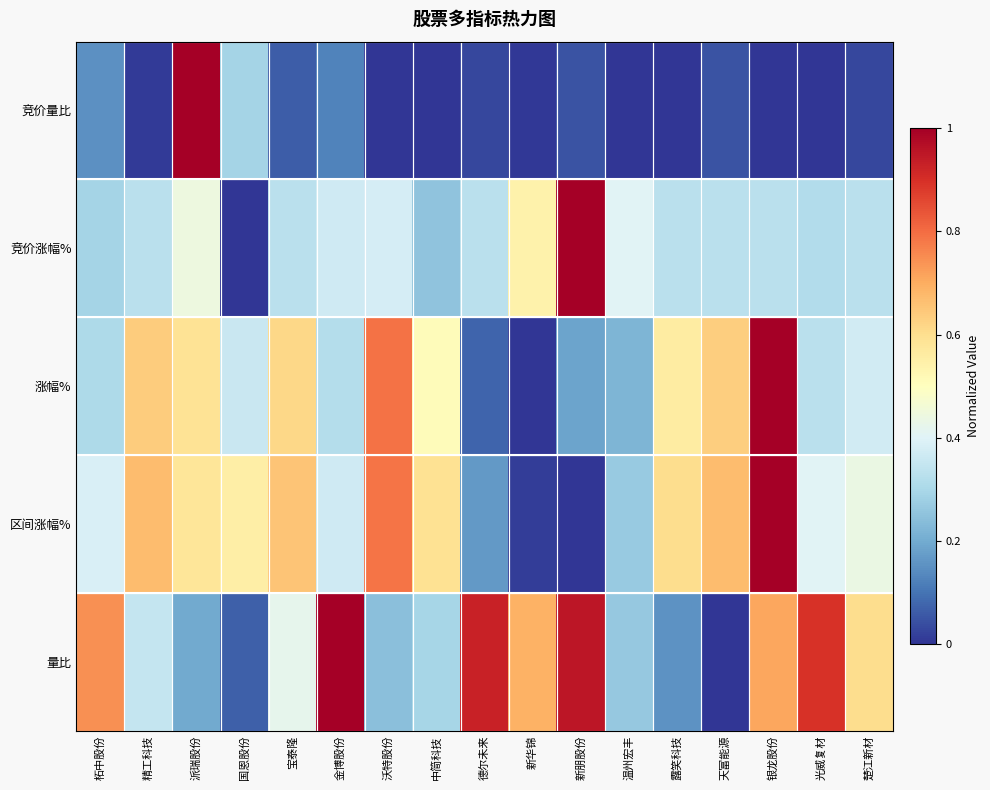

Reading left to right, transcribe all the data shown in this chart.

竞价量比: 柘中股份=0.1	精工科技=0.0	派瑞股份=1.0	国恩股份=0.3	宝泰隆=0.1	金博股份=0.1	沃特股份=0.0	中简科技=0.0	德尔未来=0.0	新华锦=0.0	新朋股份=0.0	温州宏丰=0.0	露笑科技=0.0	天富能源=0.0	银龙股份=0.0	光威复材=0.0	楚江新材=0.0
竞价涨幅%: 柘中股份=0.3	精工科技=0.3	派瑞股份=0.4	国恩股份=0.0	宝泰隆=0.3	金博股份=0.4	沃特股份=0.4	中简科技=0.3	德尔未来=0.3	新华锦=0.5	新朋股份=1.0	温州宏丰=0.4	露笑科技=0.3	天富能源=0.3	银龙股份=0.3	光威复材=0.3	楚江新材=0.3
涨幅%: 柘中股份=0.3	精工科技=0.6	派瑞股份=0.6	国恩股份=0.4	宝泰隆=0.6	金博股份=0.3	沃特股份=0.8	中简科技=0.5	德尔未来=0.1	新华锦=0.0	新朋股份=0.2	温州宏丰=0.2	露笑科技=0.6	天富能源=0.6	银龙股份=1.0	光威复材=0.3	楚江新材=0.4
区间涨幅%: 柘中股份=0.4	精工科技=0.7	派瑞股份=0.6	国恩股份=0.6	宝泰隆=0.7	金博股份=0.4	沃特股份=0.8	中简科技=0.6	德尔未来=0.2	新华锦=0.0	新朋股份=0.0	温州宏丰=0.3	露笑科技=0.6	天富能源=0.7	银龙股份=1.0	光威复材=0.4	楚江新材=0.4
量比: 柘中股份=0.7	精工科技=0.3	派瑞股份=0.2	国恩股份=0.1	宝泰隆=0.4	金博股份=1.0	沃特股份=0.2	中简科技=0.3	德尔未来=0.9	新华锦=0.7	新朋股份=1.0	温州宏丰=0.3	露笑科技=0.2	天富能源=0.0	银龙股份=0.7	光威复材=0.9	楚江新材=0.6